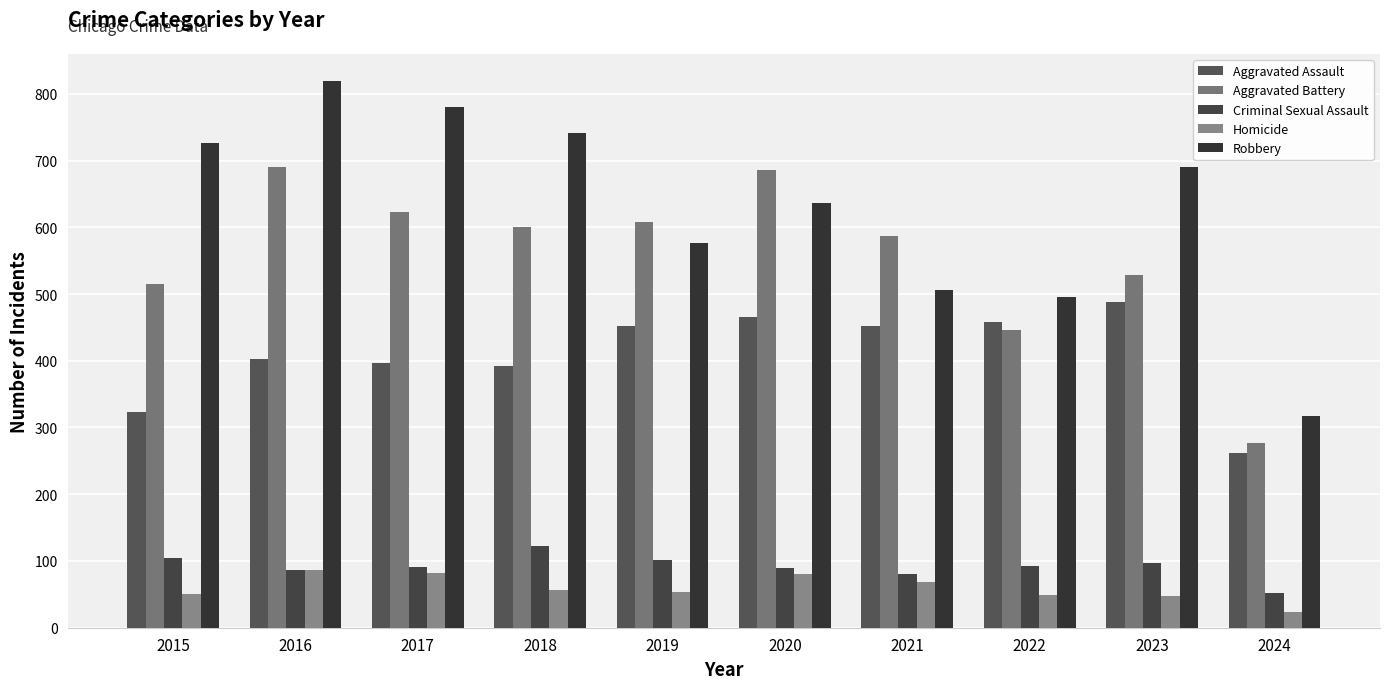

How many data points does each series have?

10